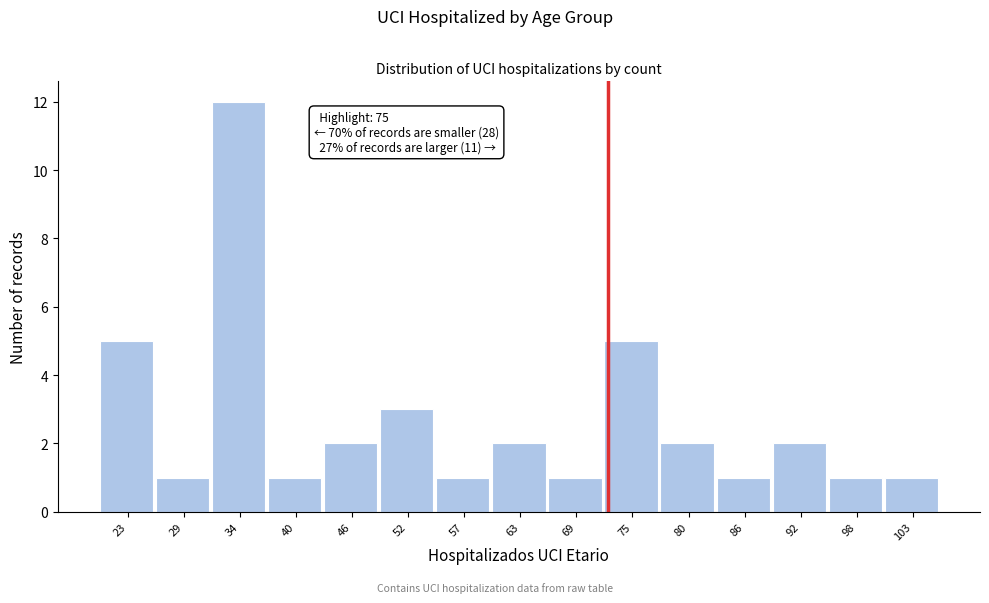

Reading right to left, what are all the values shown in this chart?

1	1	2	1	2	5	1	2	1	3	2	1	12	1	5